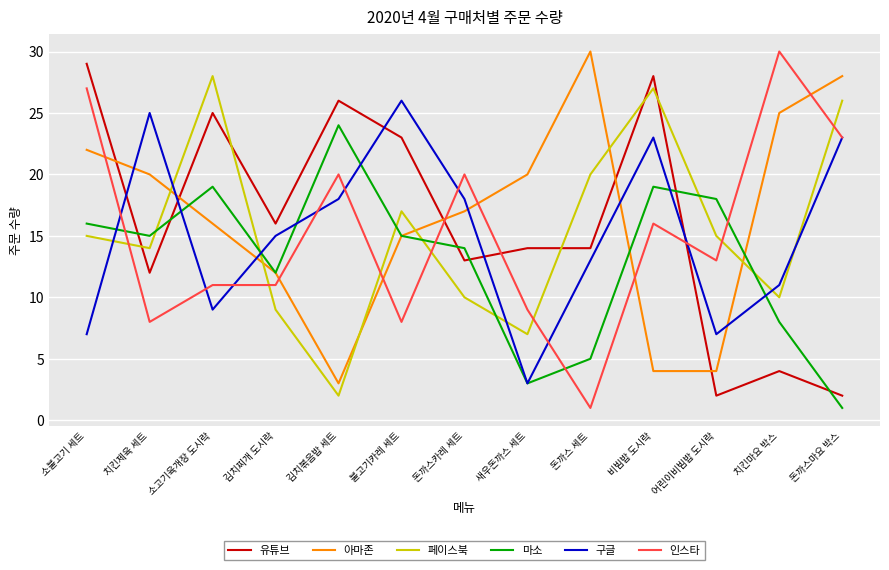

The value of 마소 at 돈까스 세트 is 8. True or false?

False